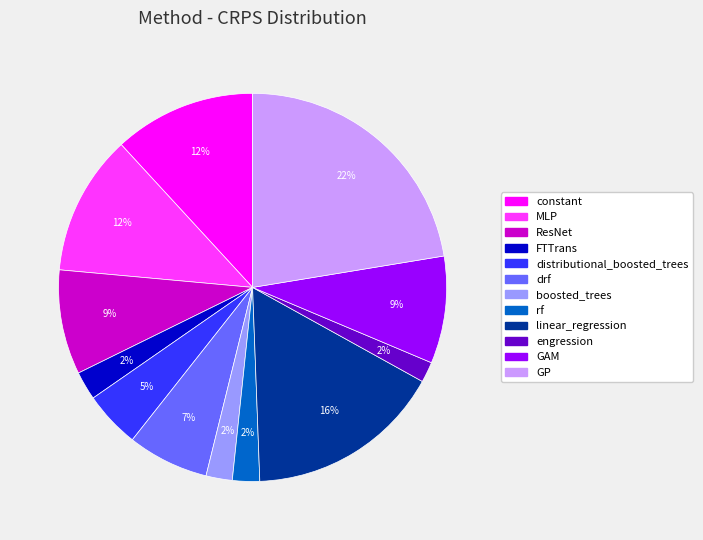

Which category has the biggest portion of the pie?

GP